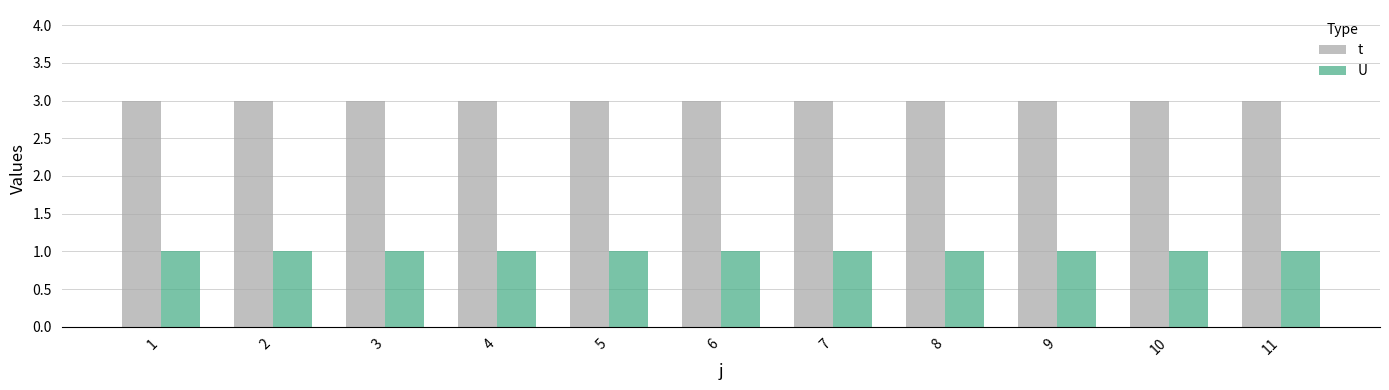

What is the maximum value shown in the chart?

3